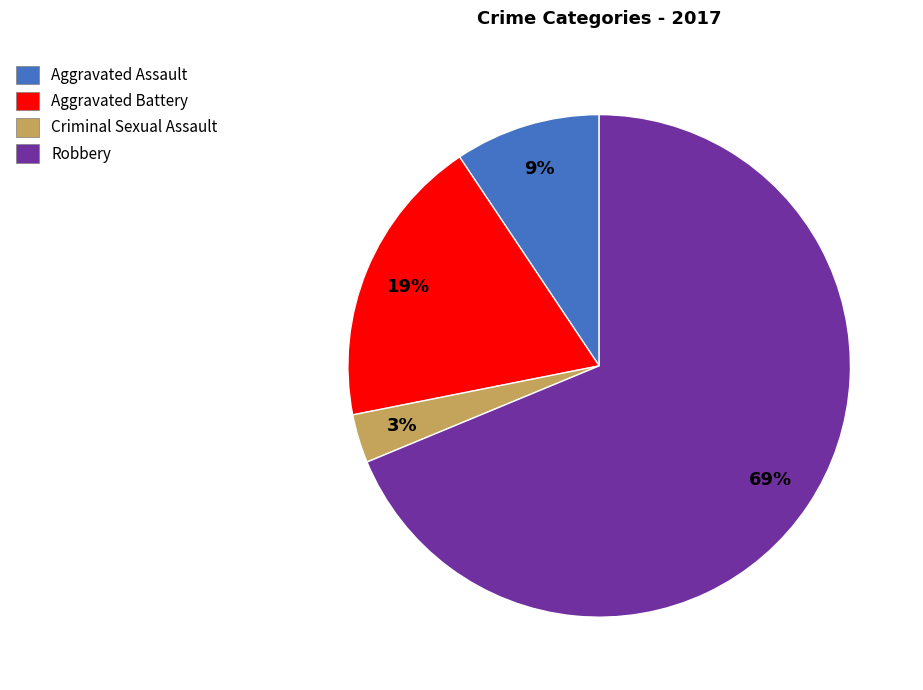

To the nearest percent, what is the combined percentage of Criminal Sexual Assault and Aggravated Battery?

22%